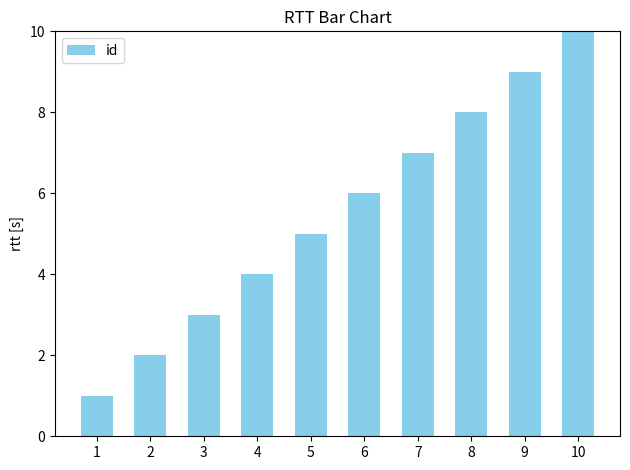

Reading left to right, extract all data points from this chart.

1=1	2=2	3=3	4=4	5=5	6=6	7=7	8=8	9=9	10=10